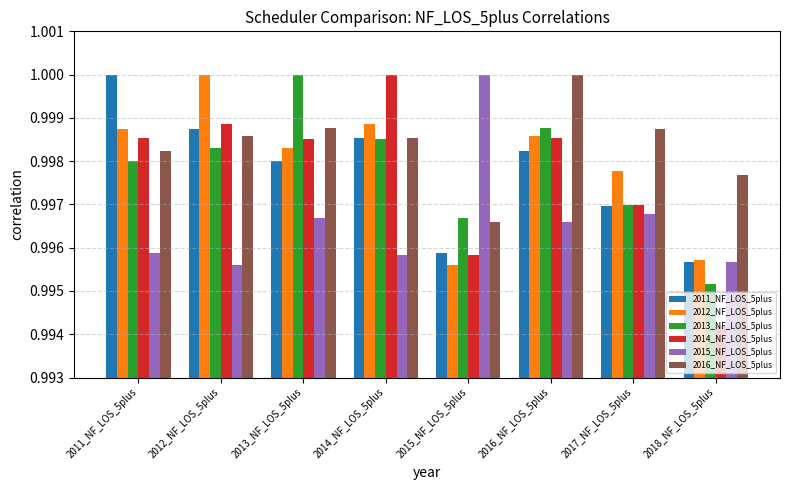

The value of 2016_NF_LOS_5plus at 2013_NF_LOS_5plus is 1.0. True or false?

True